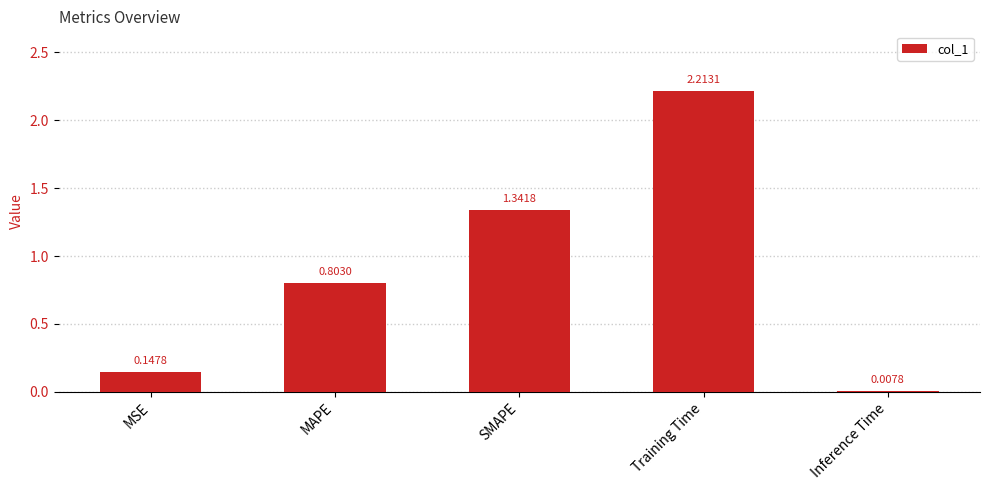

How many series are shown in this chart?

1